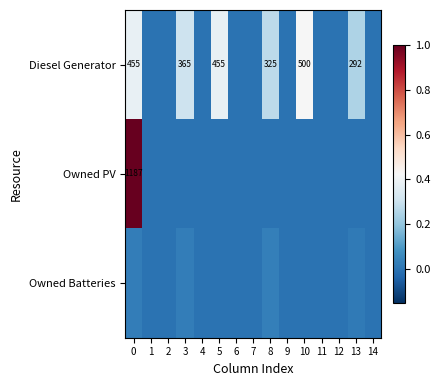

Which series has the widest spread of values?

Owned PV